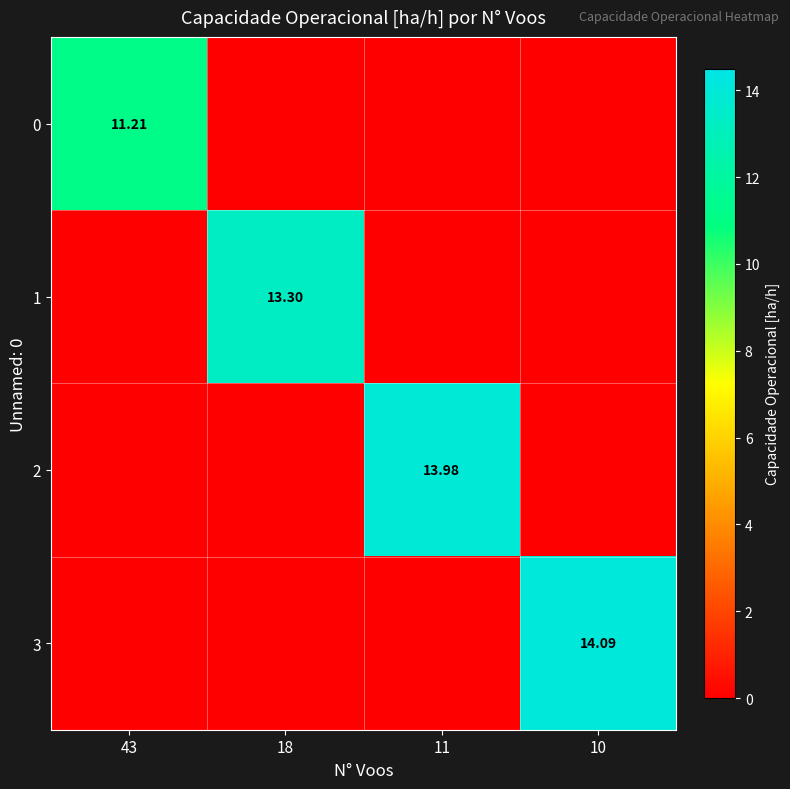

What is the difference between the 1 values at 18 and 43?

13.3